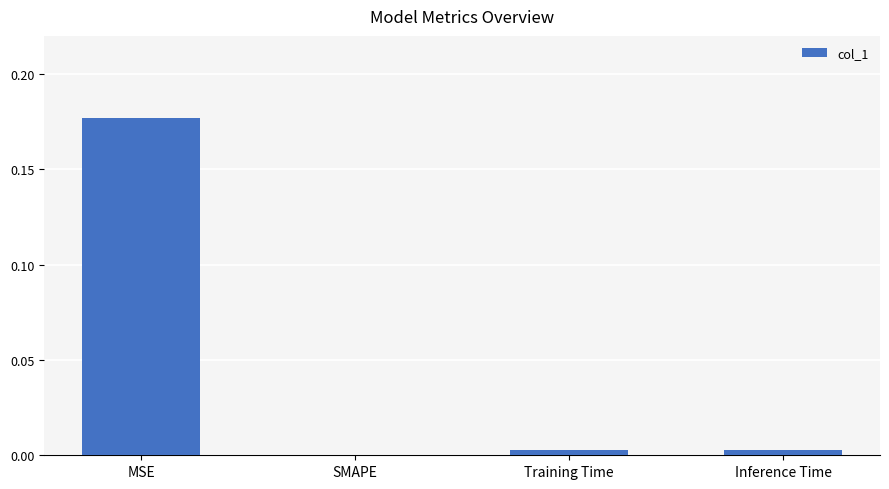

At which category does the chart reach its peak across all series?

MSE